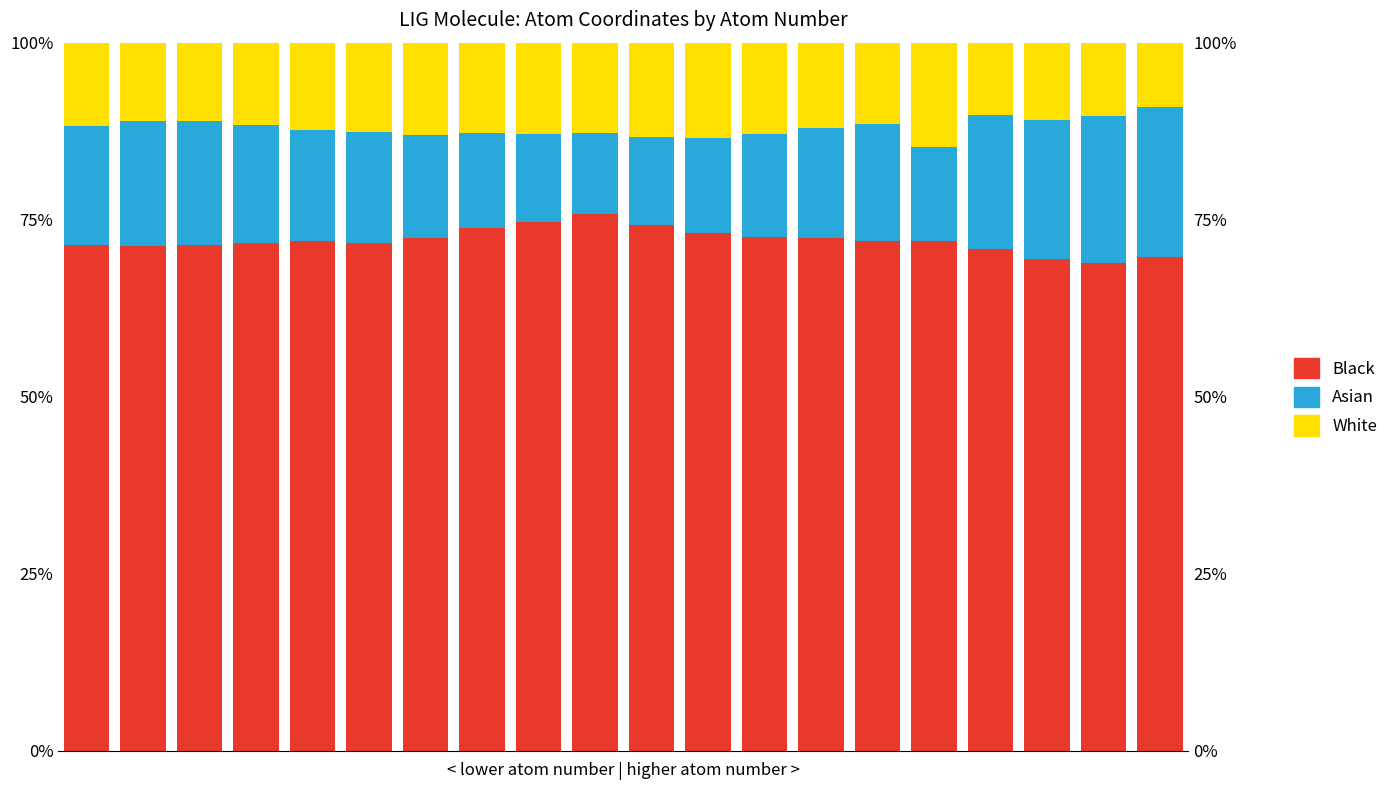

Count the number of data series in this chart.

3